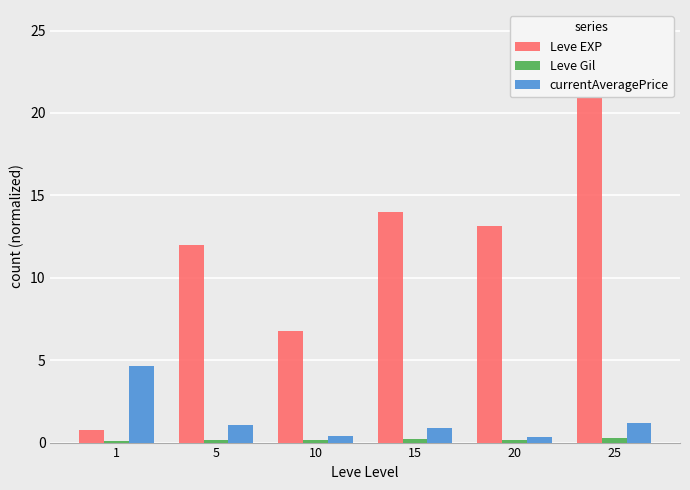

What value does the Leve Gil series have at 10?

0.2